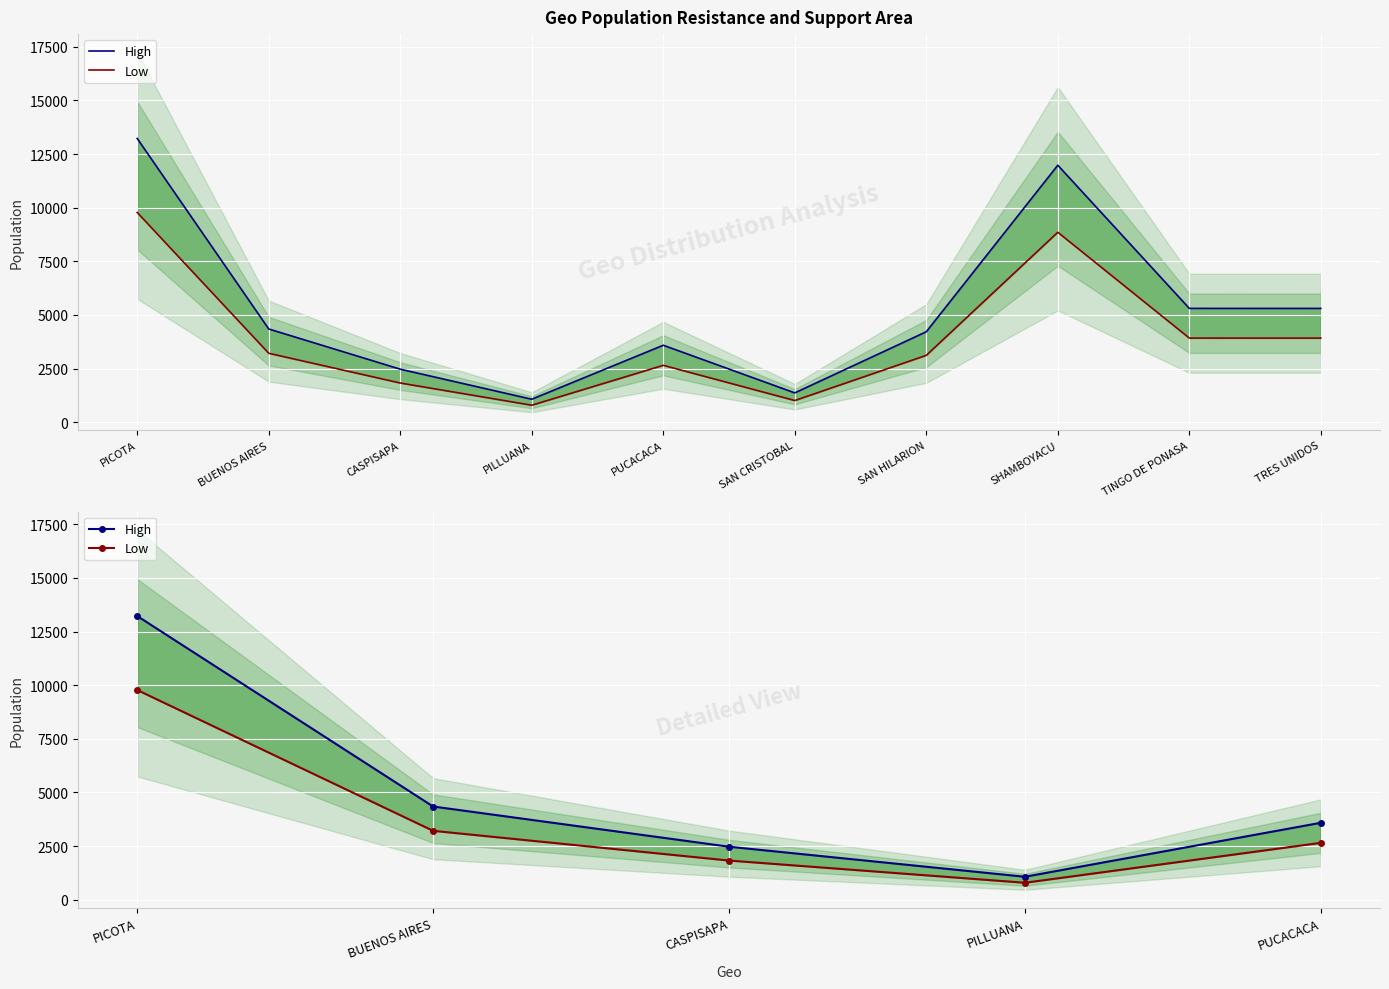

What is the sum of the Low values at PUCACACA and CASPISAPA?

4477.8